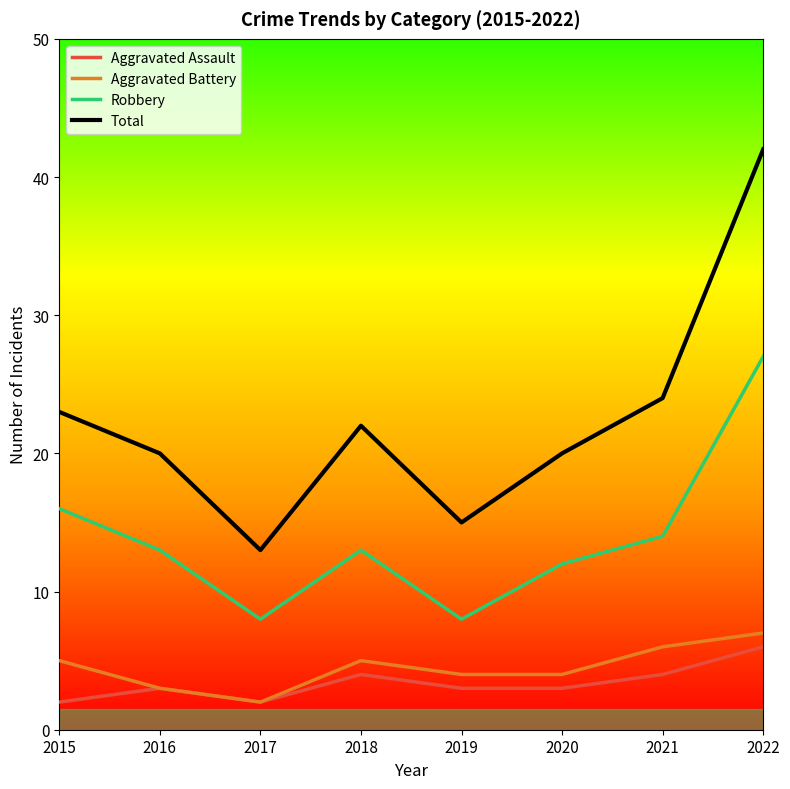

How many series are shown in this chart?

4